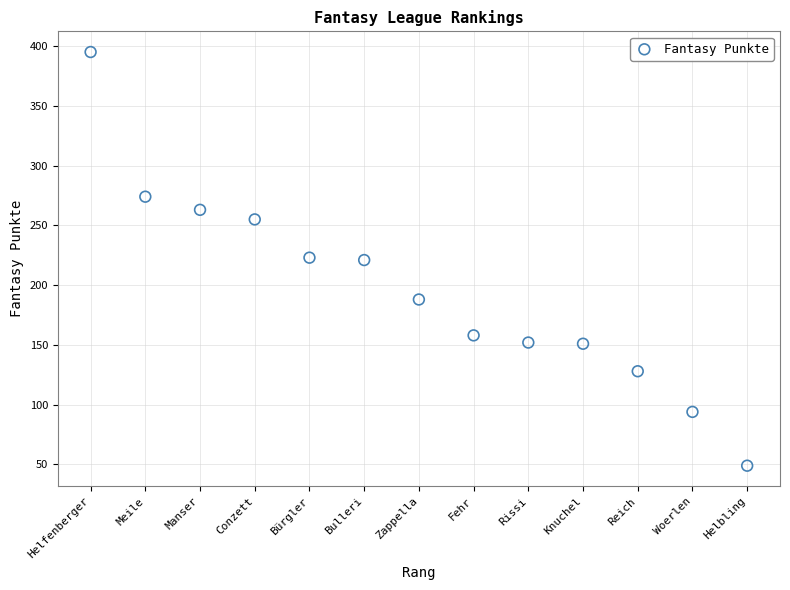

What is the range of X values (max minus min)?

12